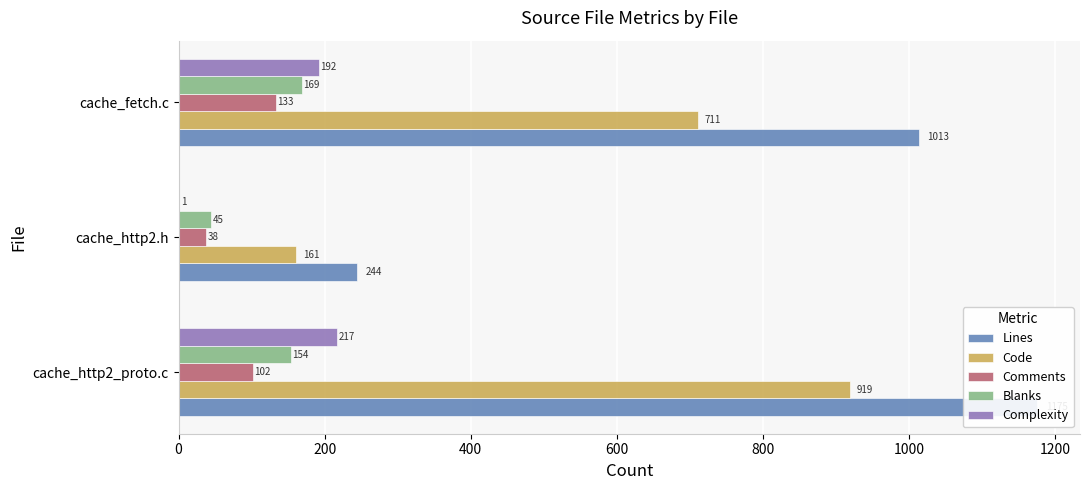

How many bars are there in each group?

5